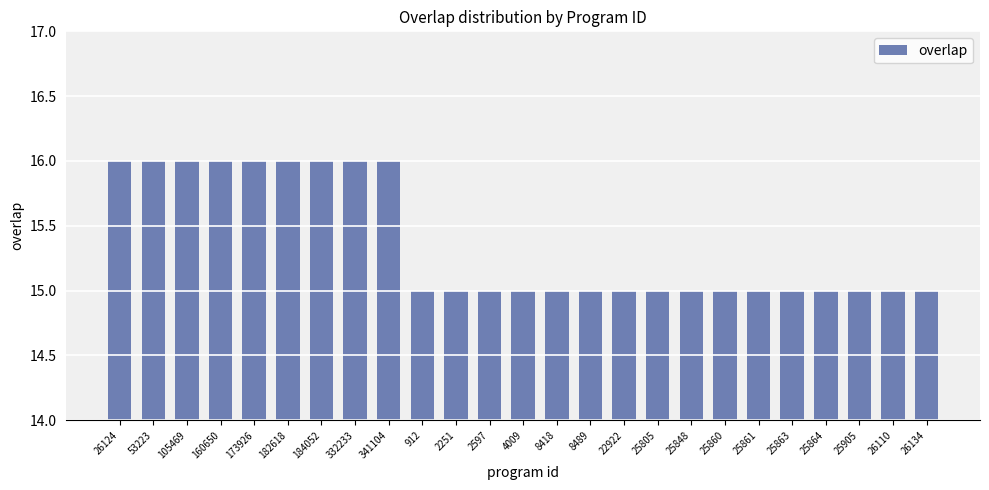

Count the values in the range 15 to 16.

25